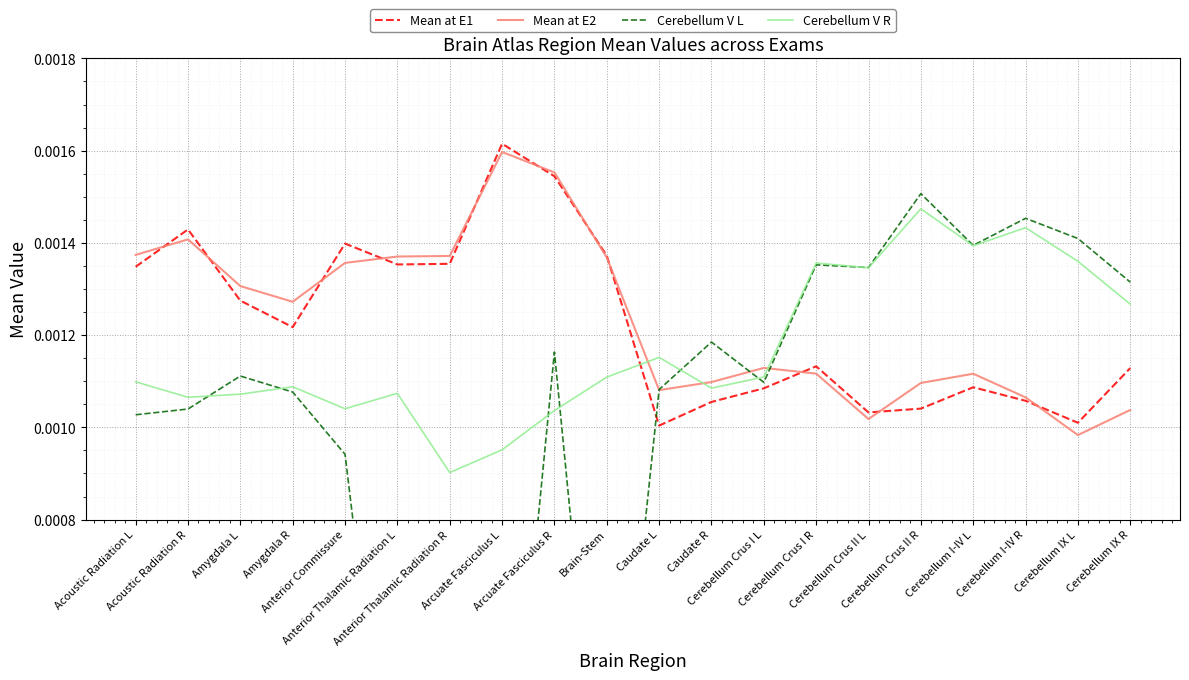

Which series has the largest total across all categories?

Mean at E2